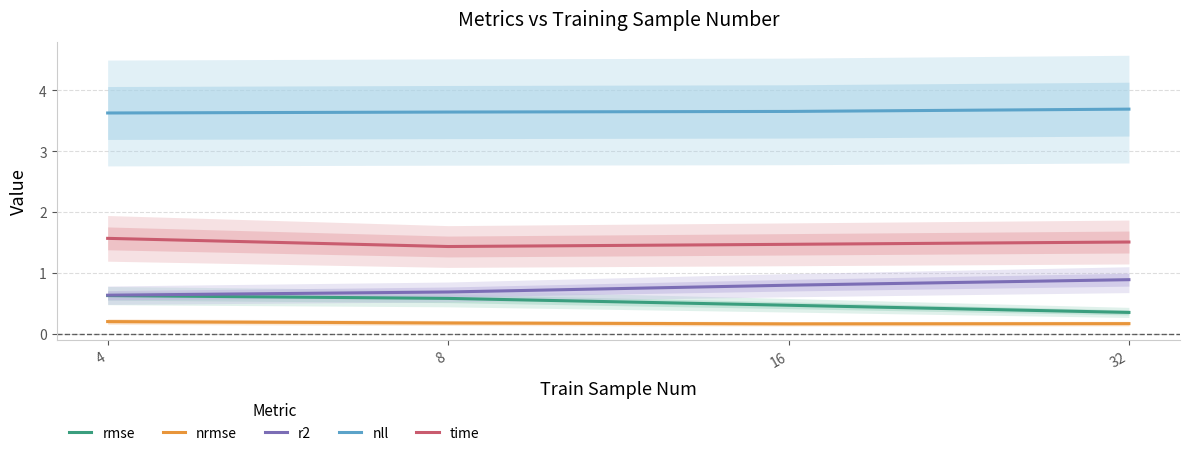

True or false: r2 and time intersect in this chart.

False